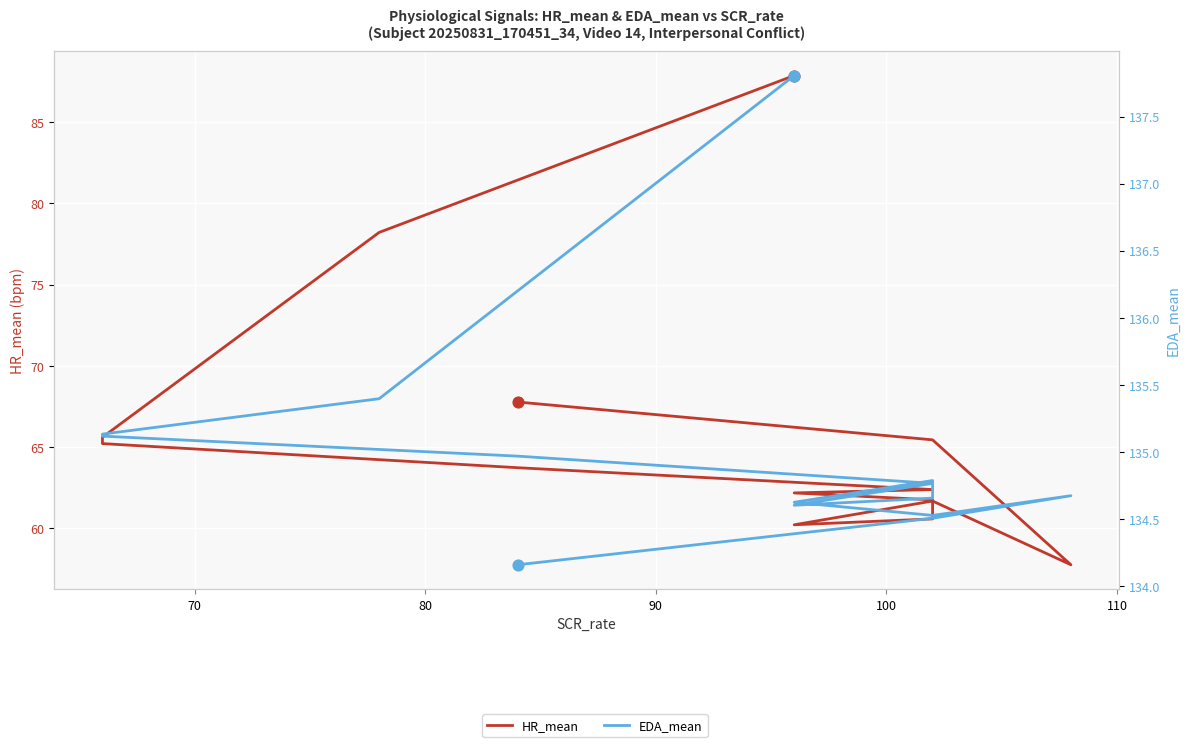

At how many categories does at least one series exceed 64?

14